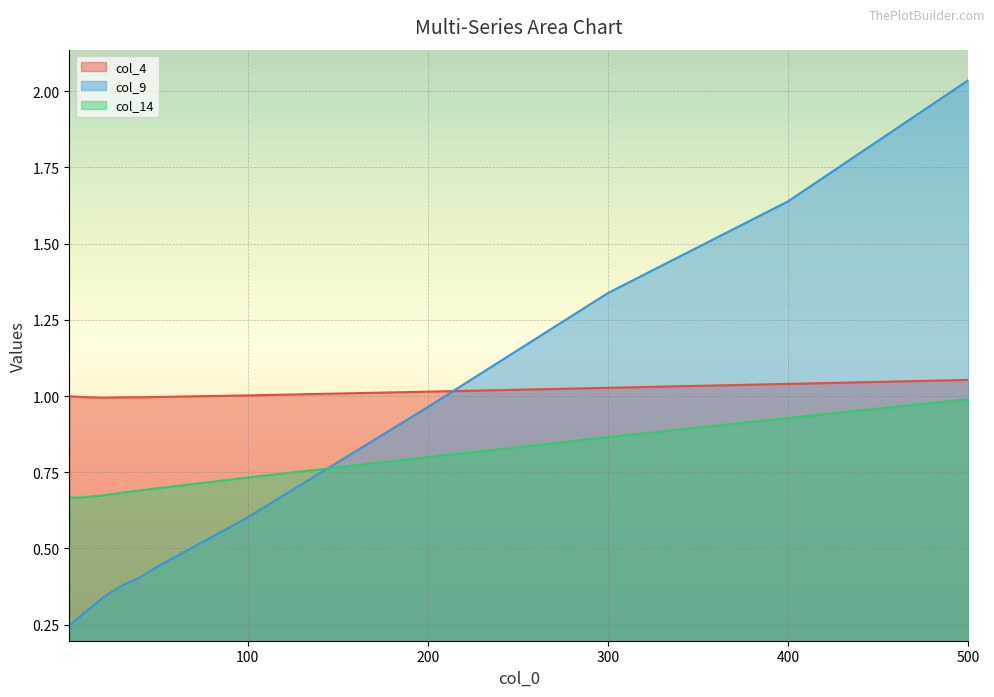

True or false: col_9 and col_4 intersect in this chart.

True